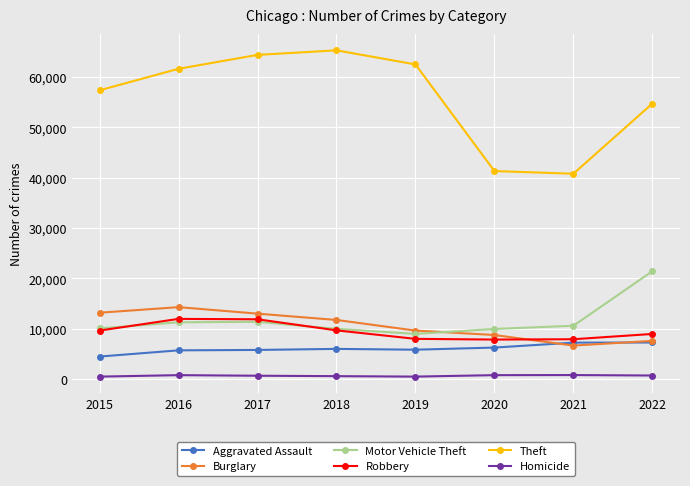

True or false: Robbery has more than 2 points higher than both neighbors.

False